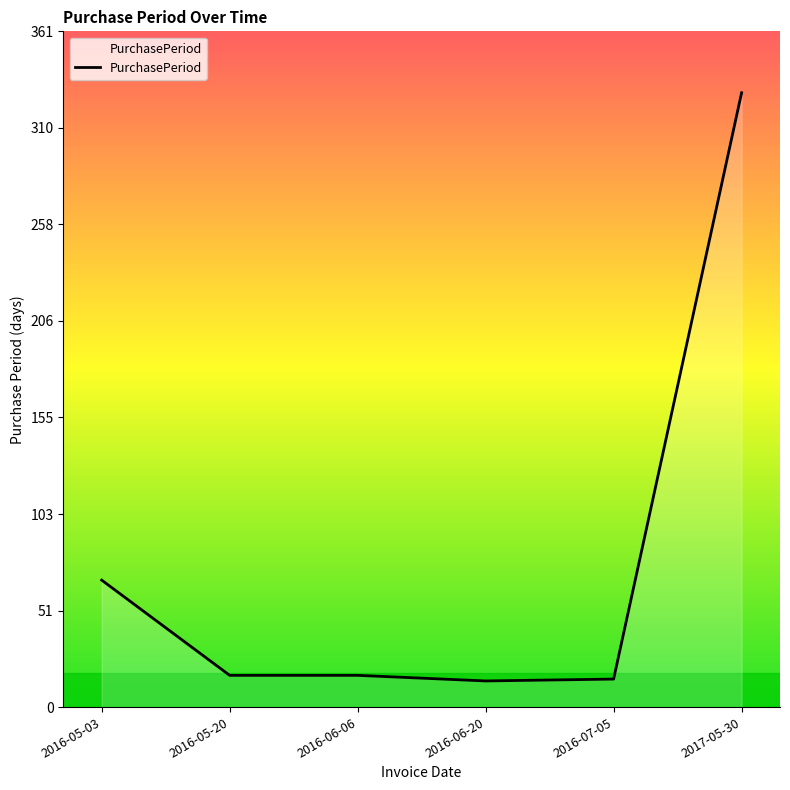

At which label is the value closest to 171?

2016-05-03